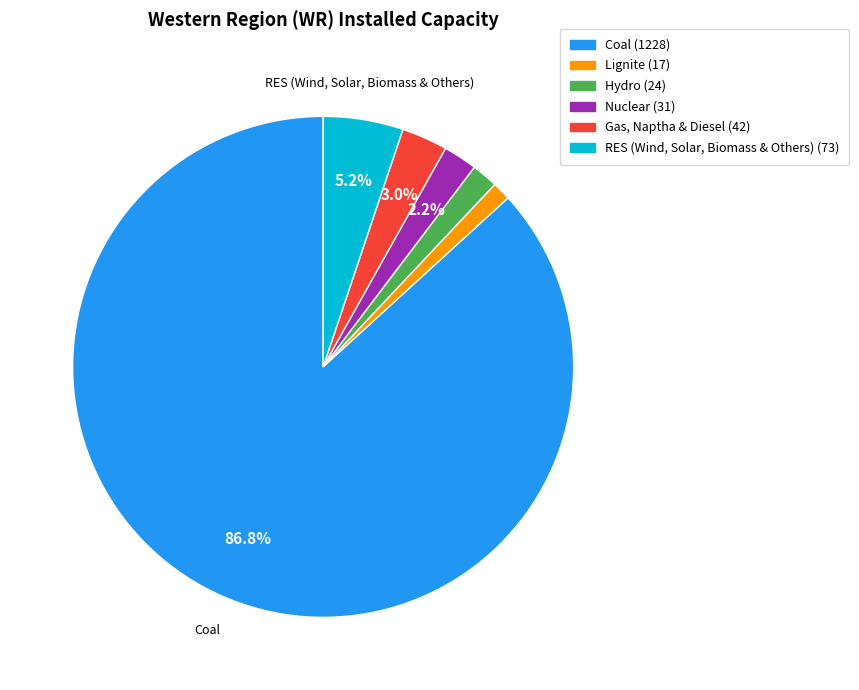

Count the number of slices in the pie.

6